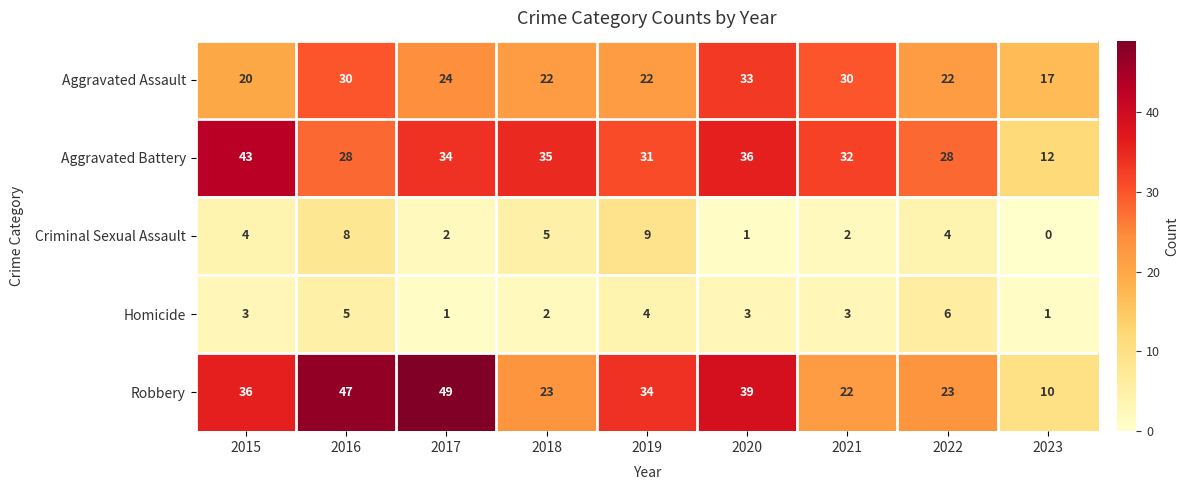

How many data points in Criminal Sexual Assault are less than 4?

4